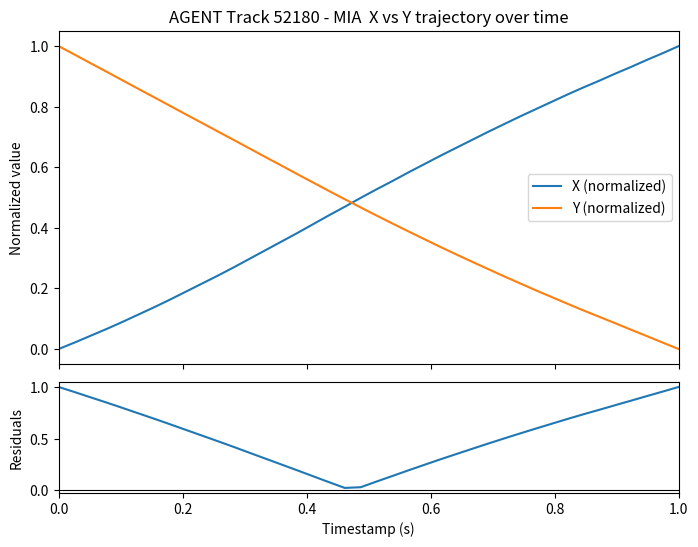

True or false: X (normalized) and Y (normalized) intersect in this chart.

True